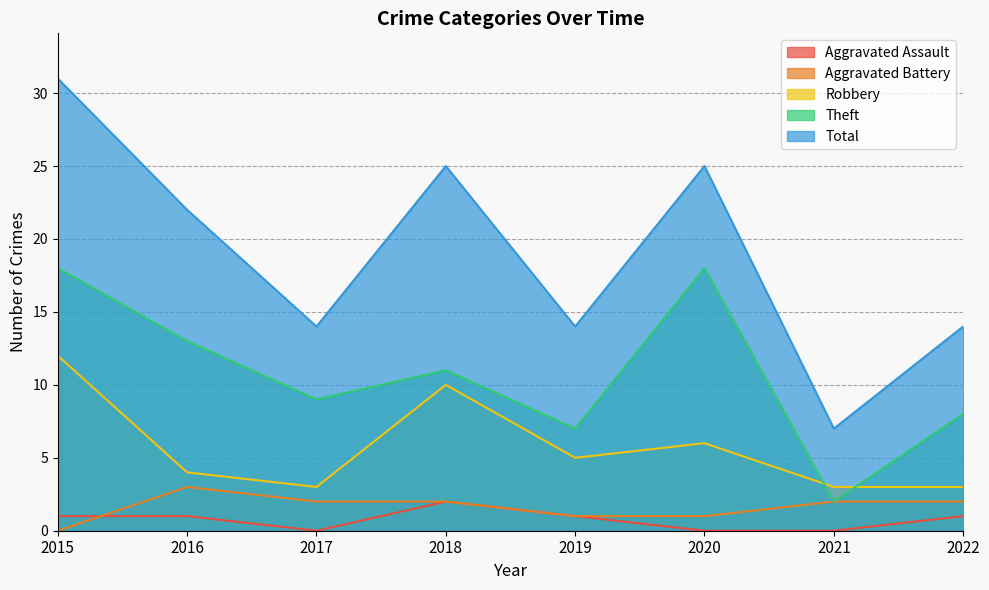

Does the chart display data point markers on the line(s)?

No